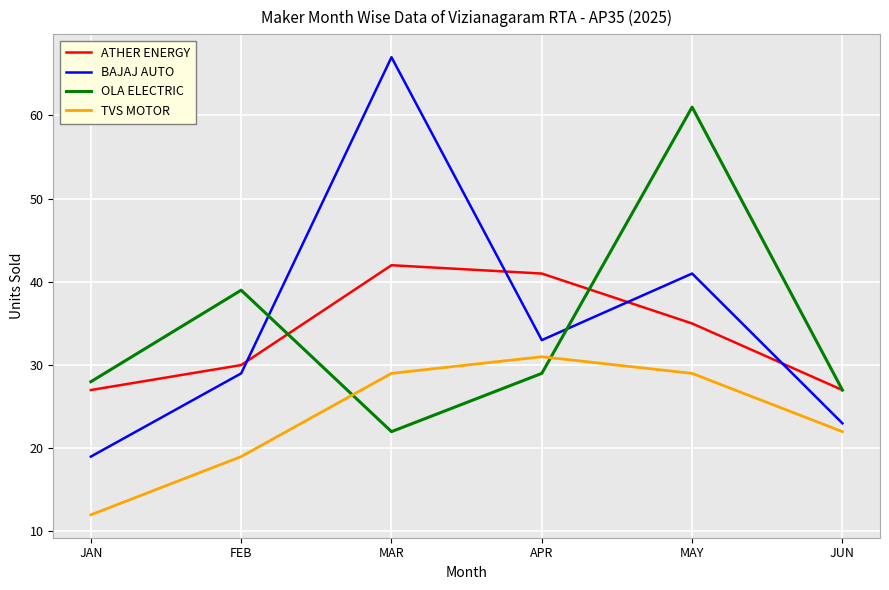

What are all the series names shown in the legend?

ATHER ENERGY, BAJAJ AUTO, OLA ELECTRIC, TVS MOTOR